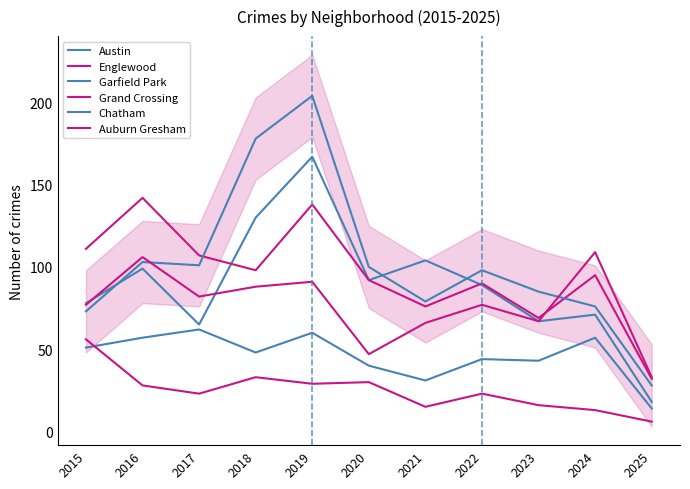

In Englewood, how many points are higher than both neighbors (excluding endpoints)?

4